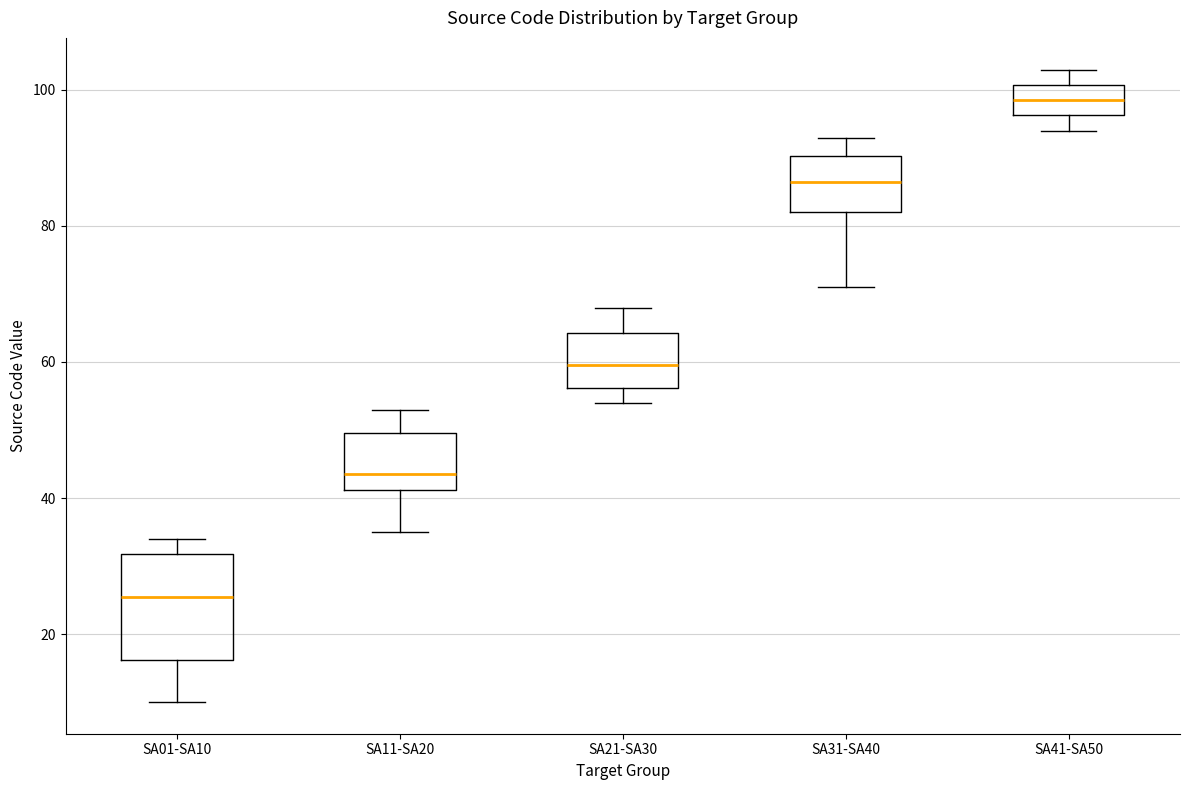

Reading left to right, transcribe this box plot: for each box, give where its median line is, the range the box spans, and where its two whiskers end, as read against the y-axis. The values are not printed on the chart, so give them approximately, as read against the axis.

SA01-SA10: median 26, box 16 to 32, whiskers 10 to 34
SA11-SA20: median 44, box 42 to 50, whiskers 36 to 54
SA21-SA30: median 60, box 56 to 64, whiskers 54 to 68
SA31-SA40: median 86, box 82 to 90, whiskers 72 to 94
SA41-SA50: median 98, box 96 to 100, whiskers 94 to 104